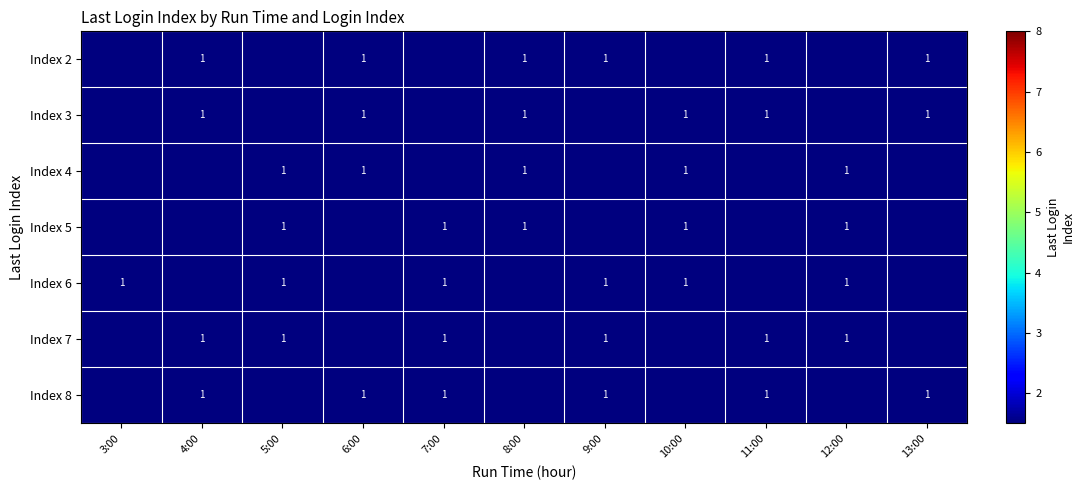

True or false: Index 4 has a value of 0 at 12:00.

False